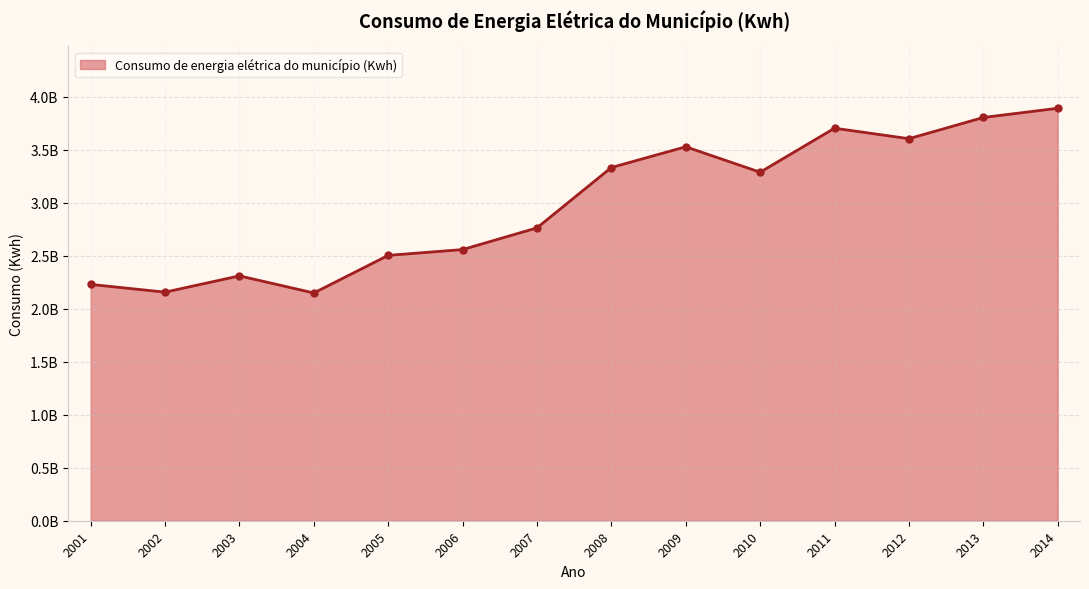

Which label corresponds to the smallest value in the chart?

2004